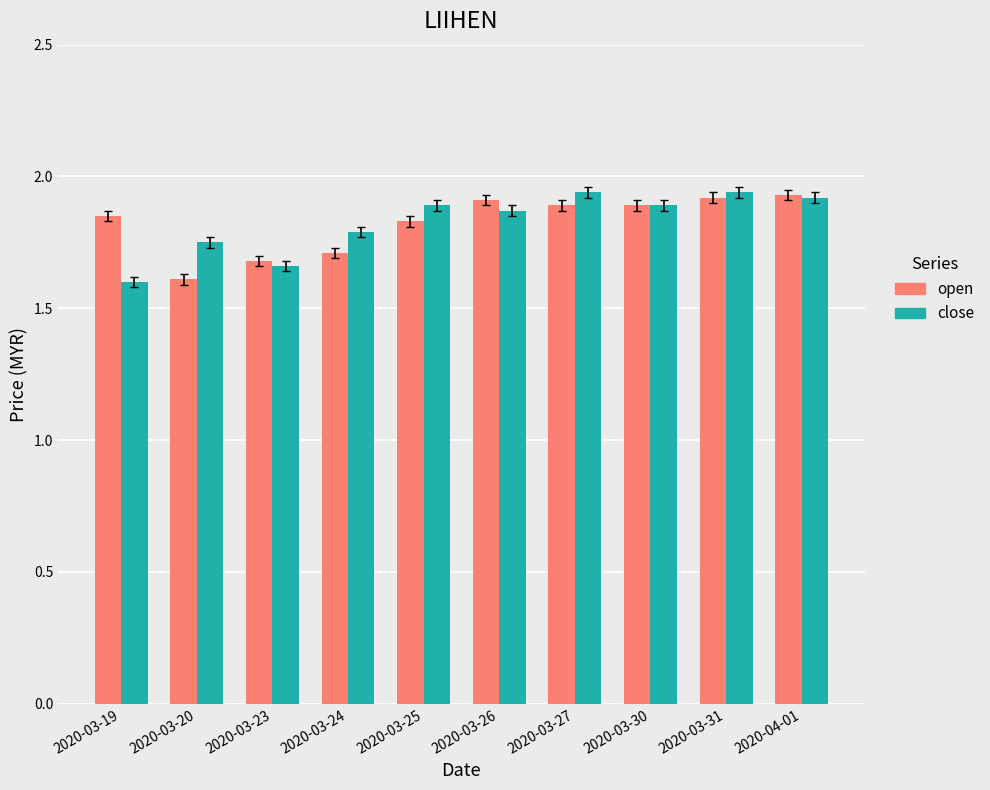

What are all the series names shown in the legend?

open, close